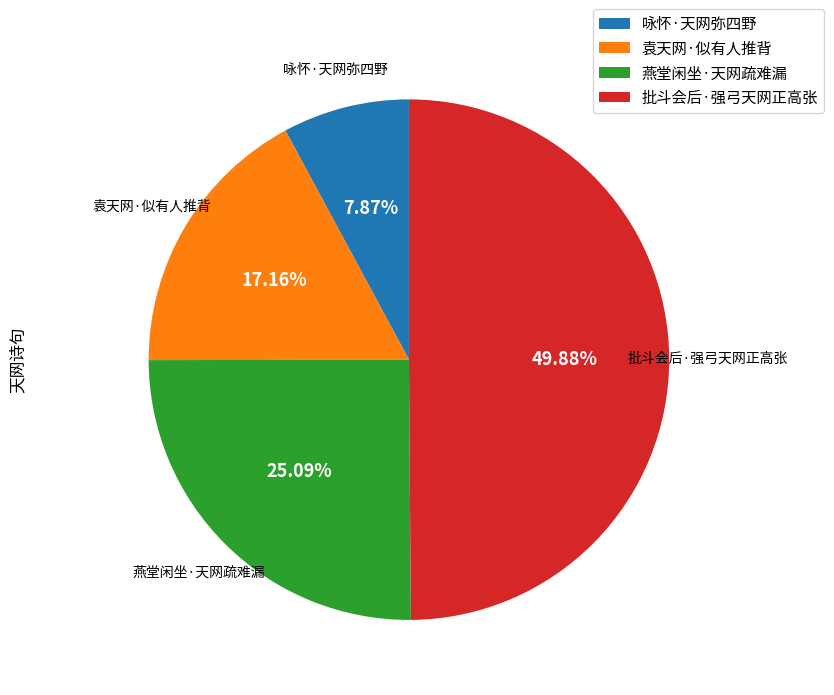

Which has a higher value, 燕堂闲坐·天网疏难漏 or 批斗会后·强弓天网正高张?

批斗会后·强弓天网正高张